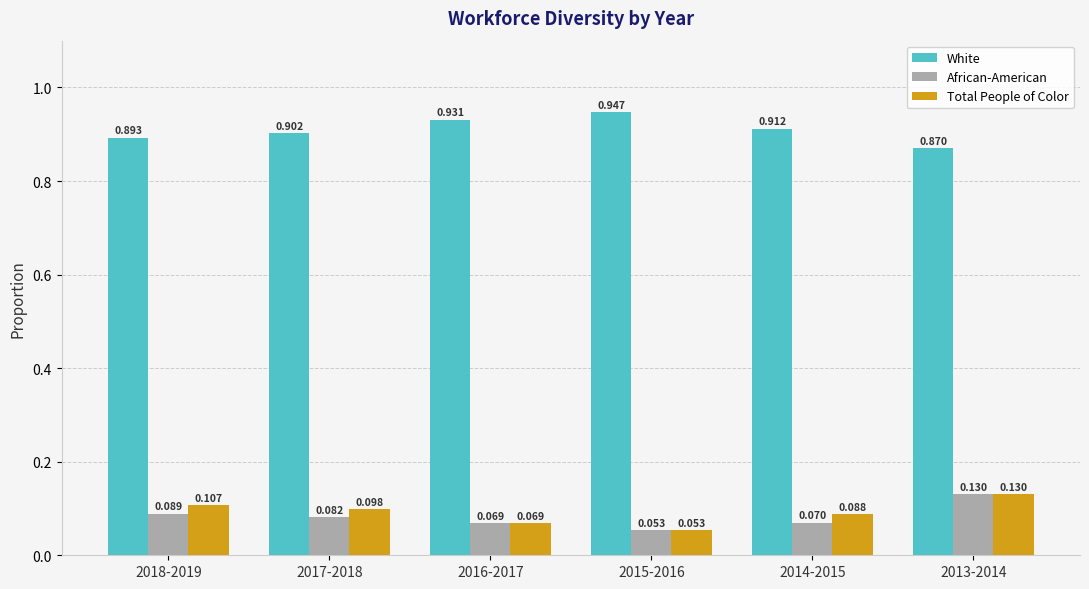

At 2017-2018, list the series in order from smallest to largest.

African-American, Total People of Color, White